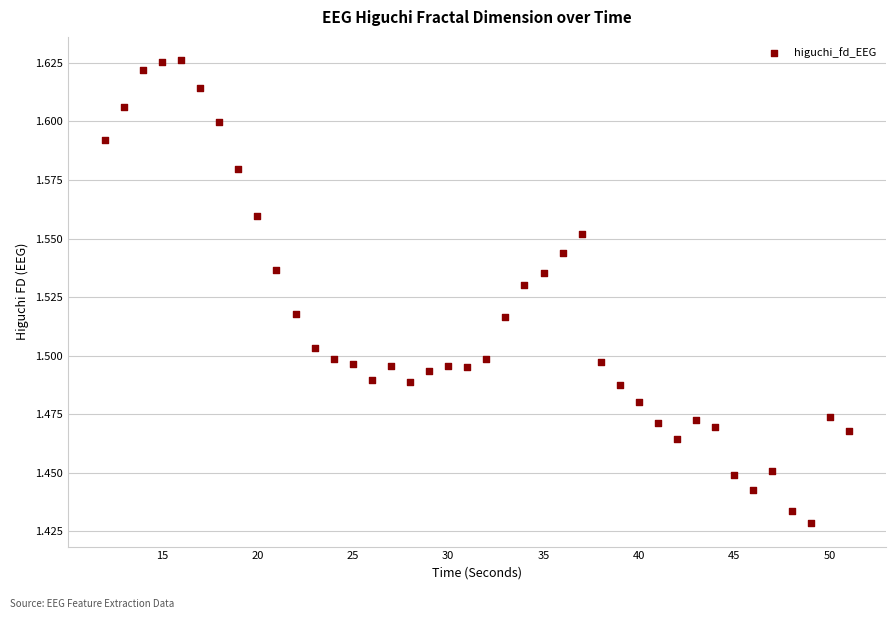

What is the range of X values (max minus min)?

39.0